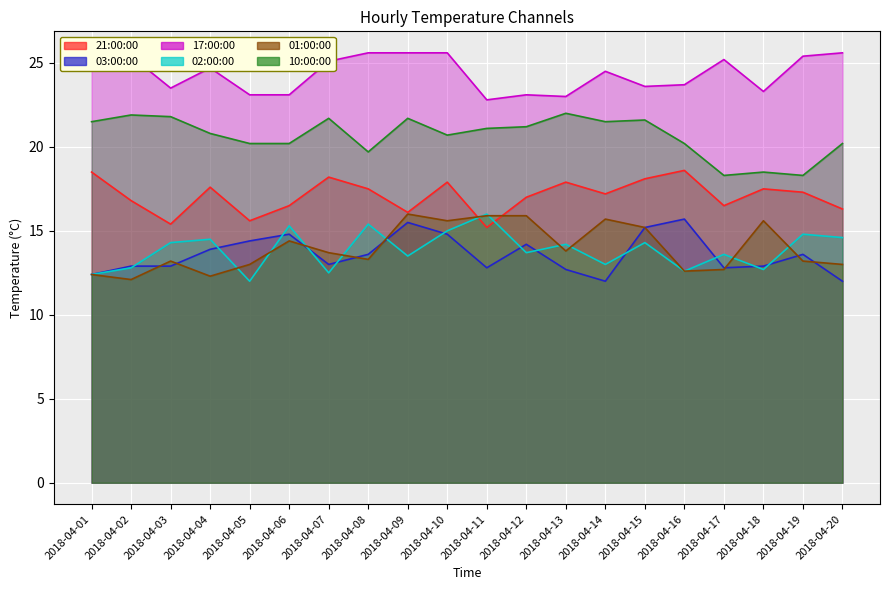

How many data points does each series have?

20